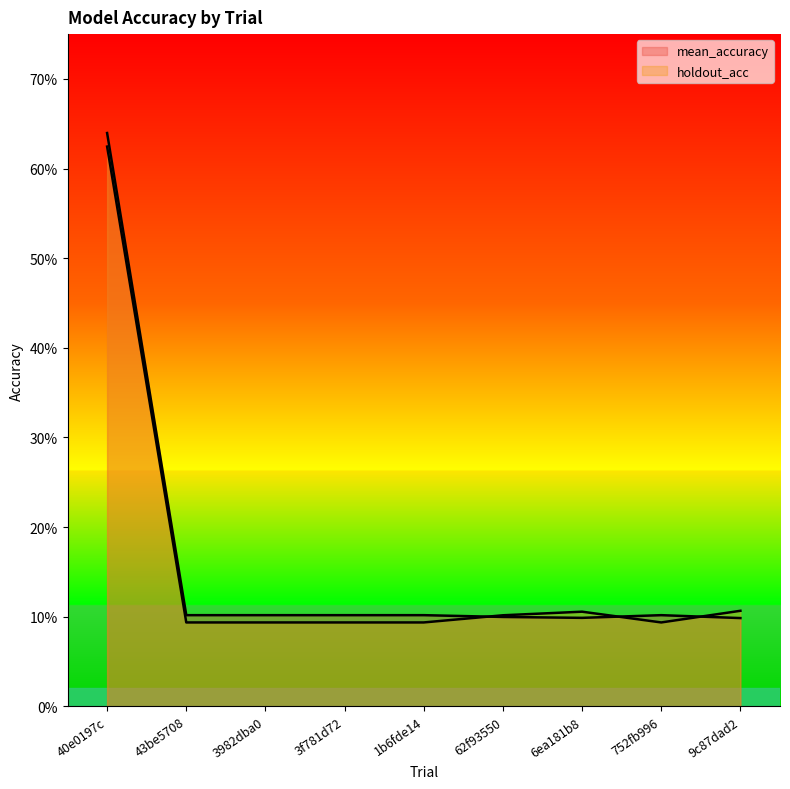

Rank the series at 3f781d72 from highest to lowest value.

mean_accuracy, holdout_acc